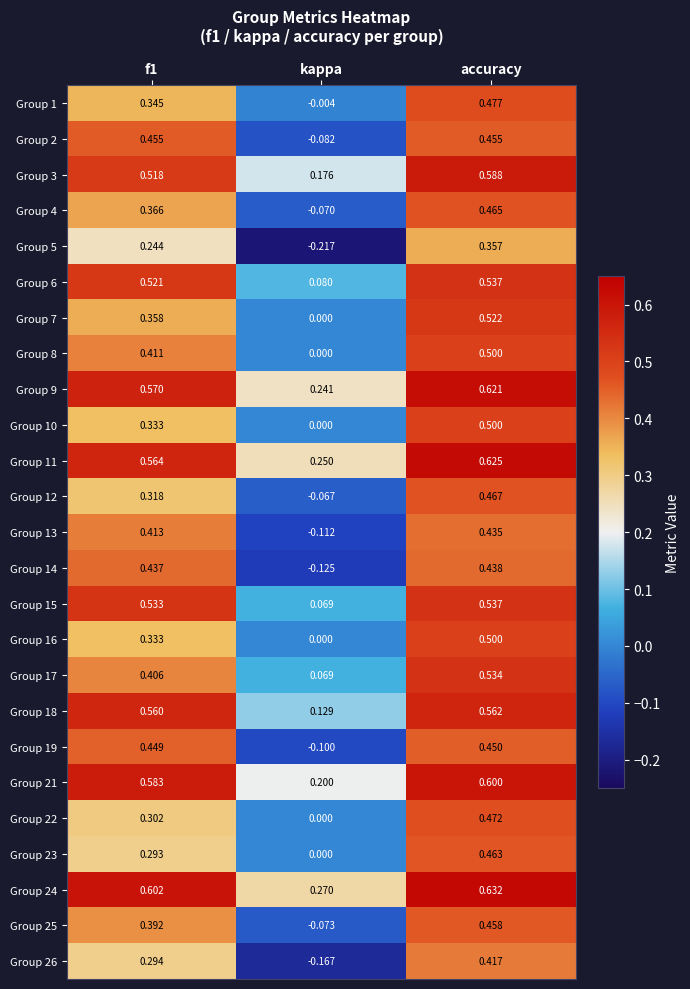

At which category is the sum across all series the highest?

accuracy